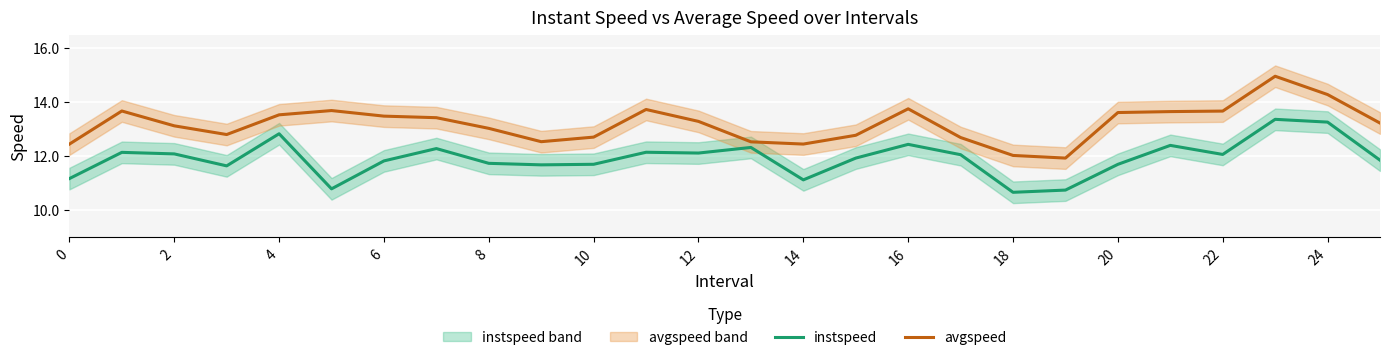

List the series in order of their overall mean, highest first.

avgspeed, instspeed